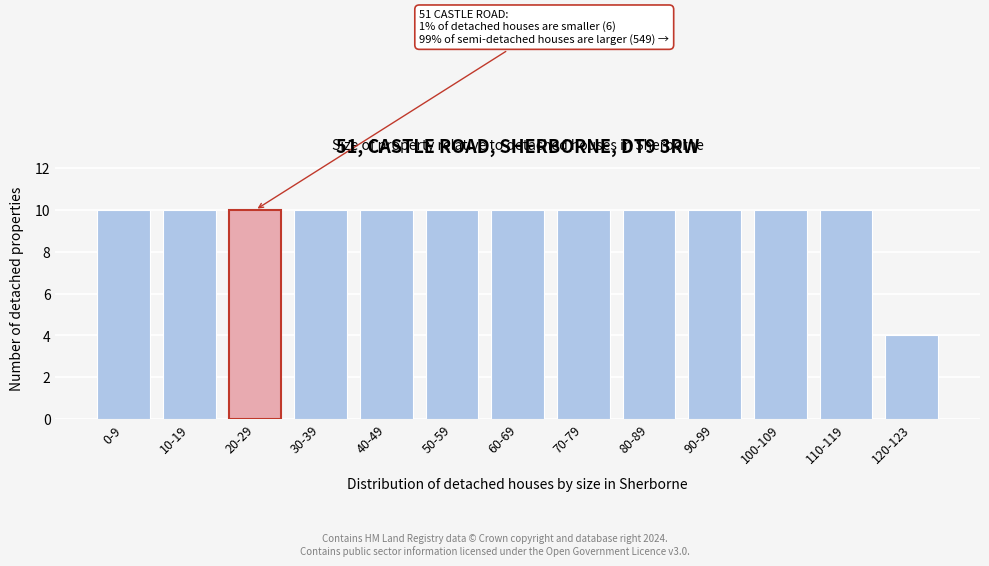

Reading left to right, list all the values displayed in this chart.

0-9=10	10-19=10	20-29=10	30-39=10	40-49=10	50-59=10	60-69=10	70-79=10	80-89=10	90-99=10	100-109=10	110-119=10	120-123=4